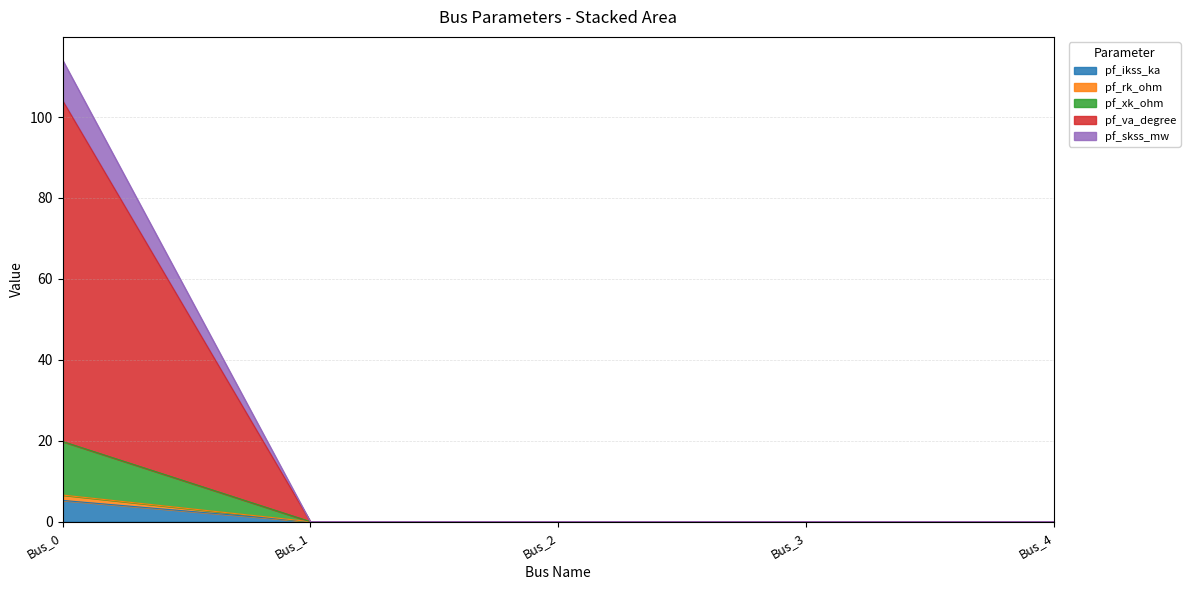

Which series has the largest range (max minus min)?

pf_va_degree